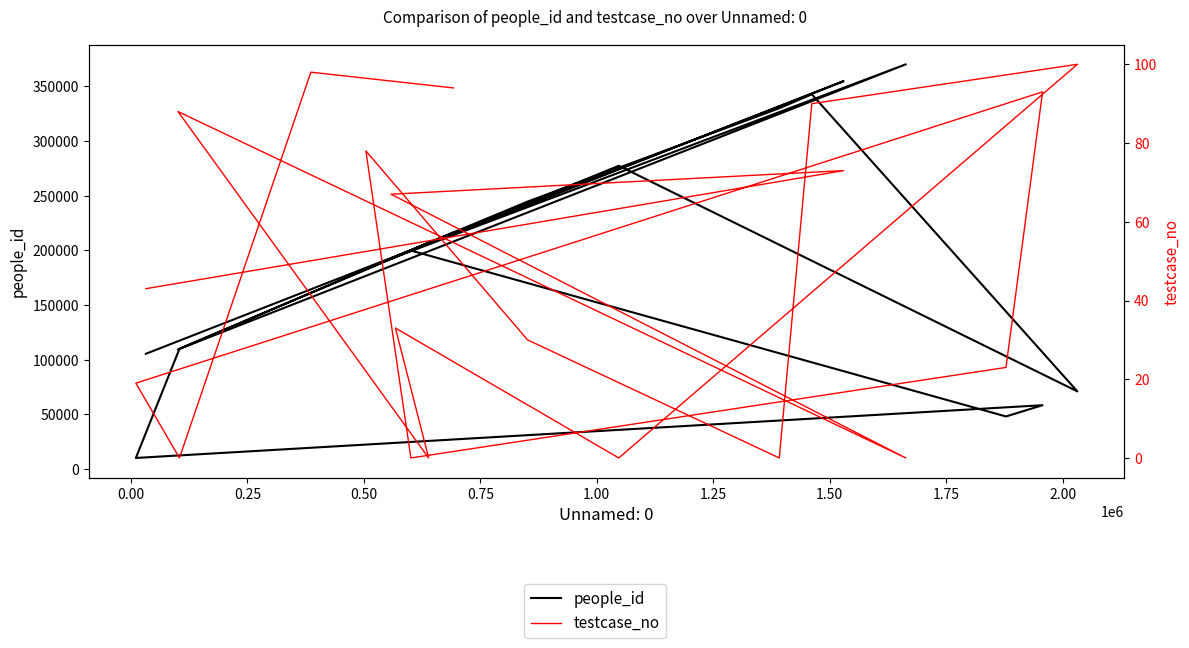

Which series has the largest range (max minus min)?

people_id